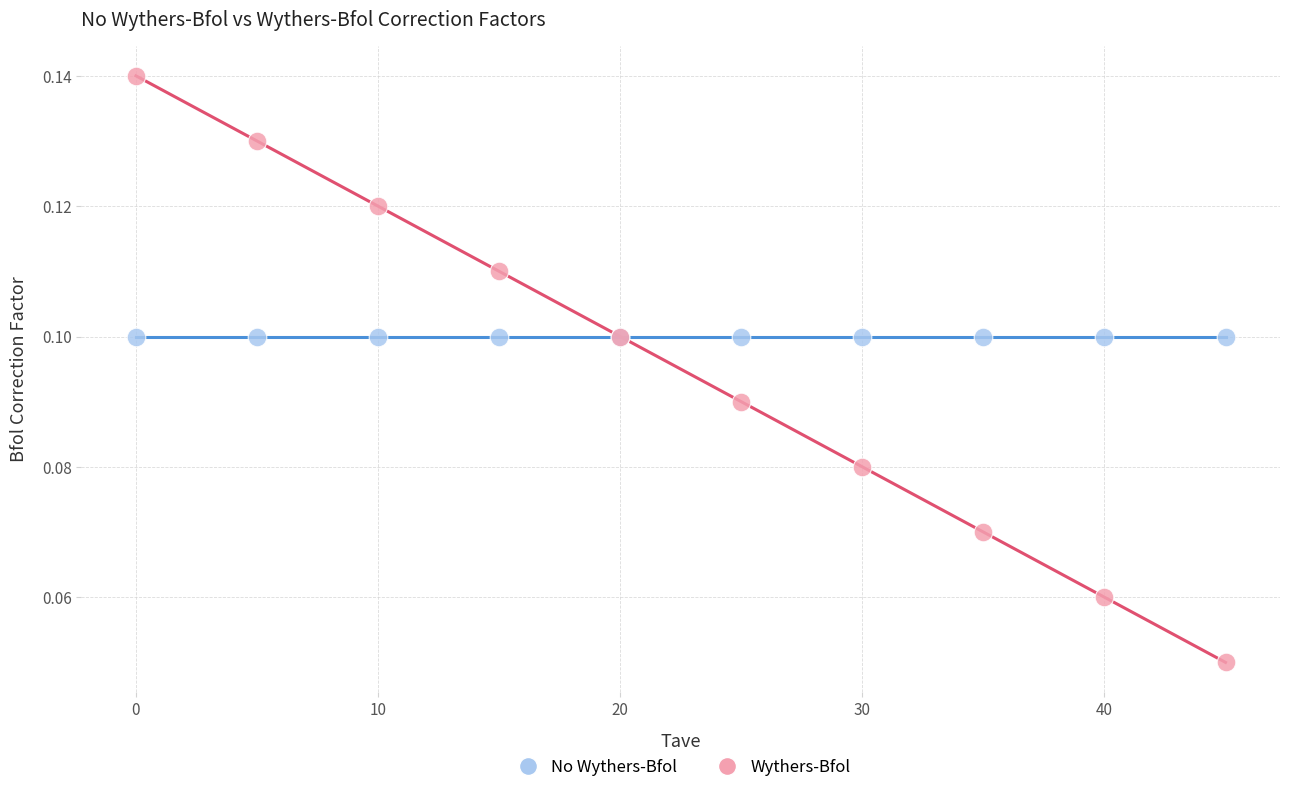

Which series contains the highest Y value?

Wythers-Bfol